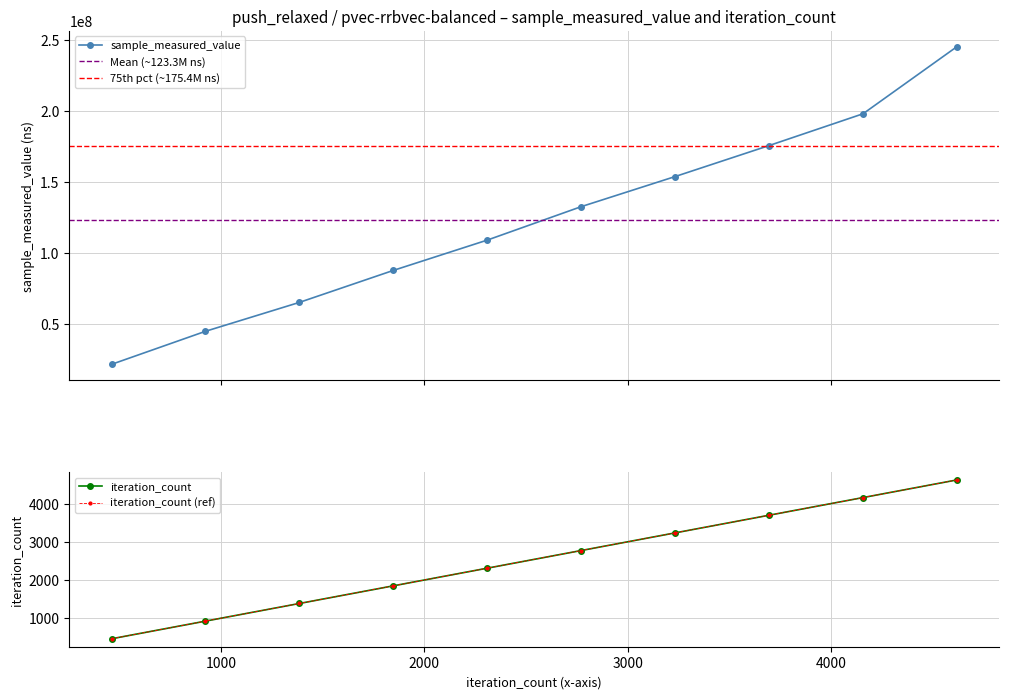

The iteration_count series shows 924 at 924. True or false?

True